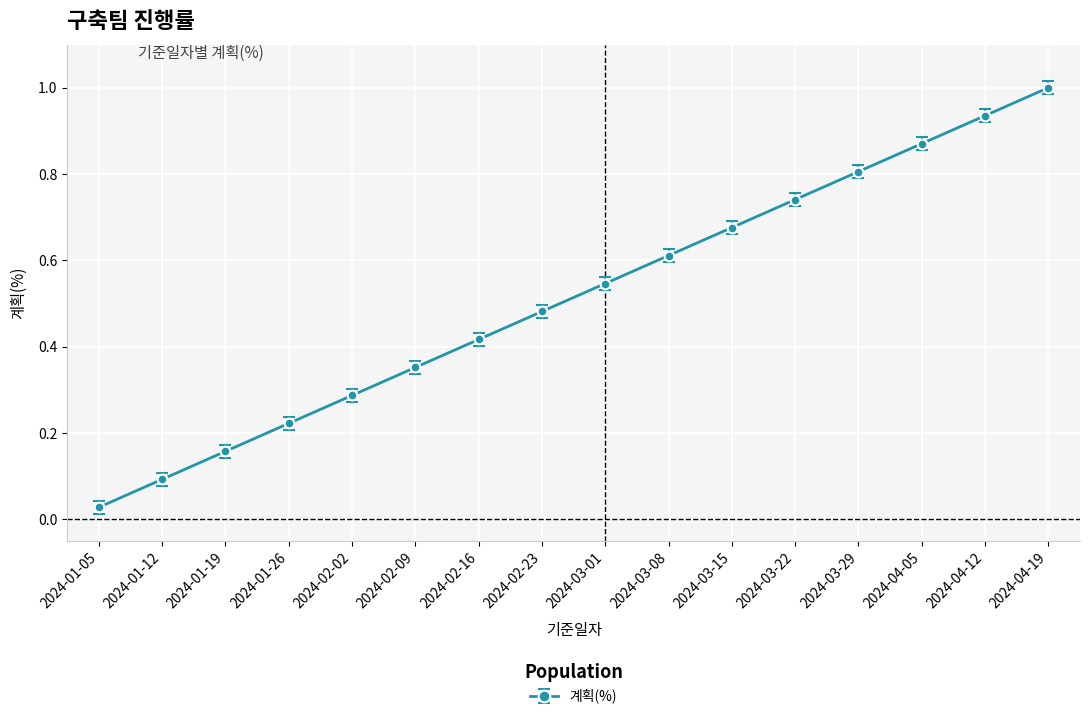

Where is the data nearest to the value 0?

2024-01-05